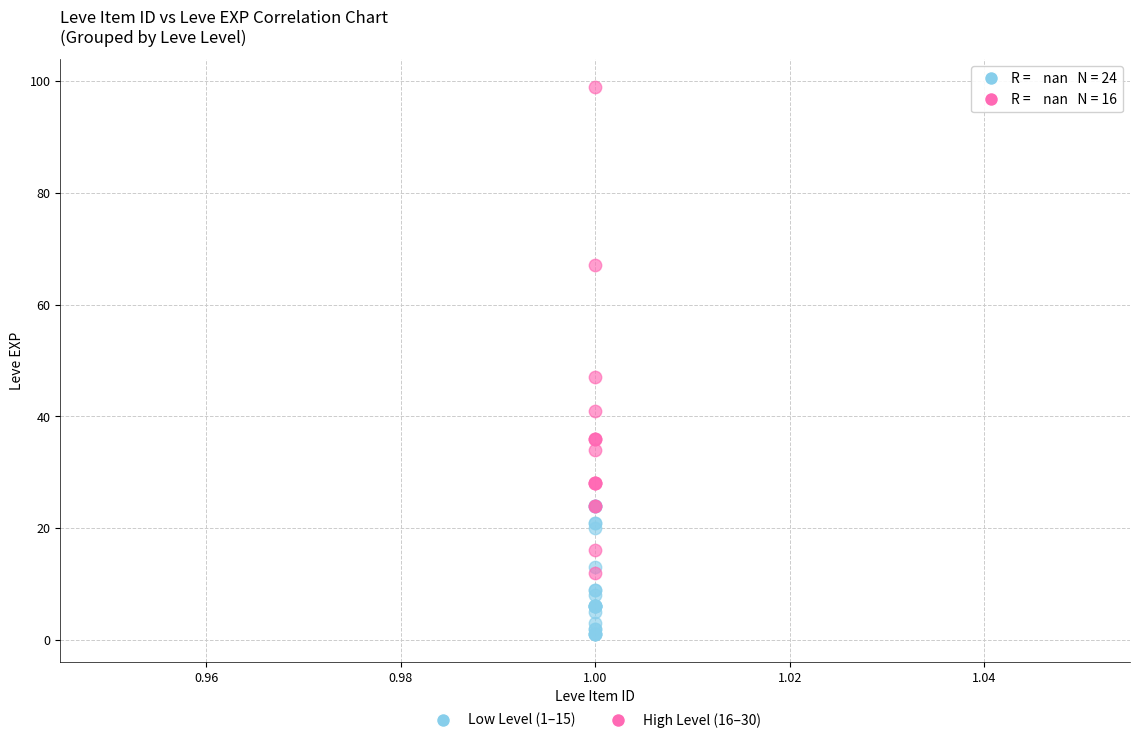

Which series has the widest spread of Y values?

High Level (16–30)